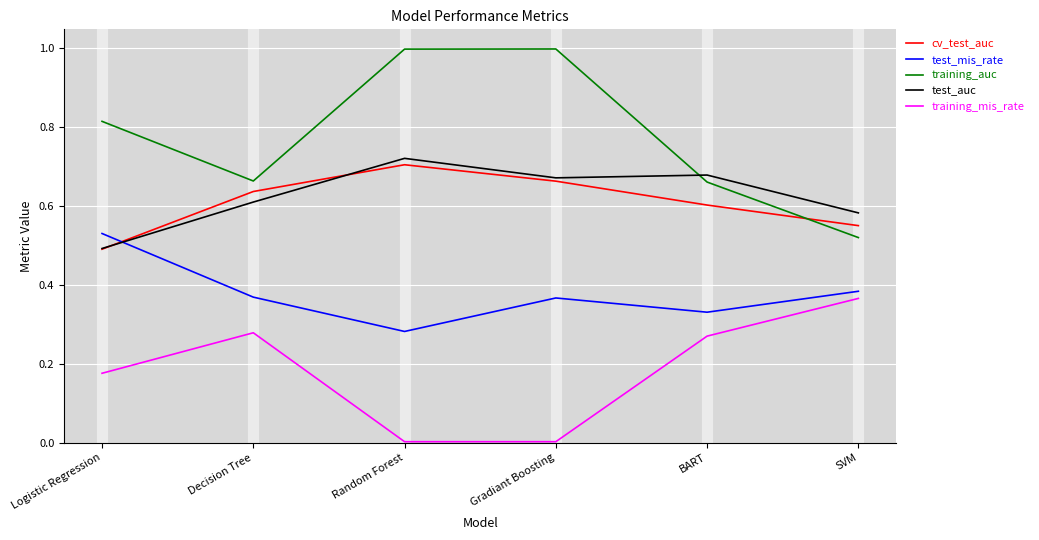

What are all the series names shown in the legend?

cv_test_auc, test_mis_rate, training_auc, test_auc, training_mis_rate